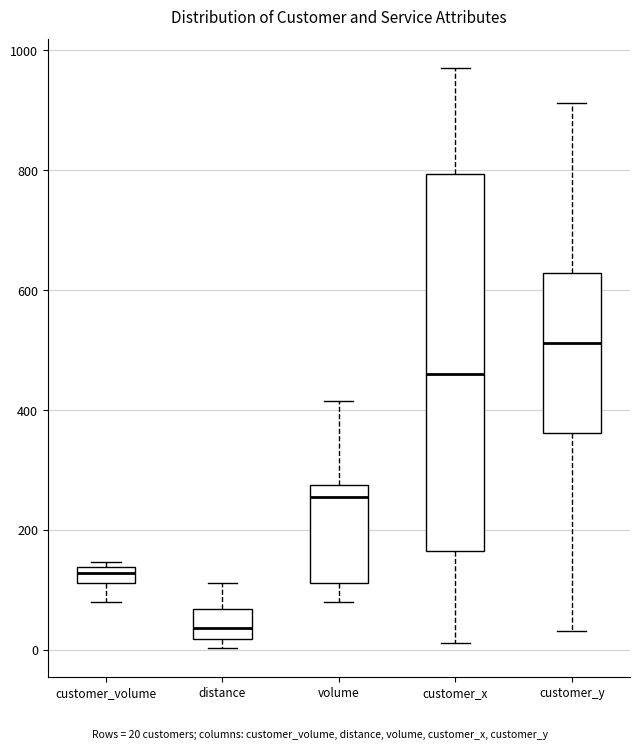

Where does the lower whisker of the box for customer_x end on the y-axis? The values are not printed on the chart, so give them approximately, as read against the axis.

20